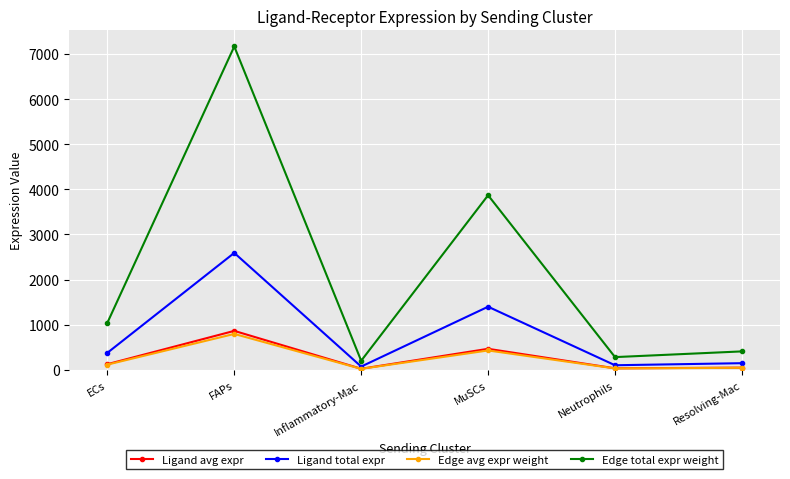

Count the number of categories in the chart.

6